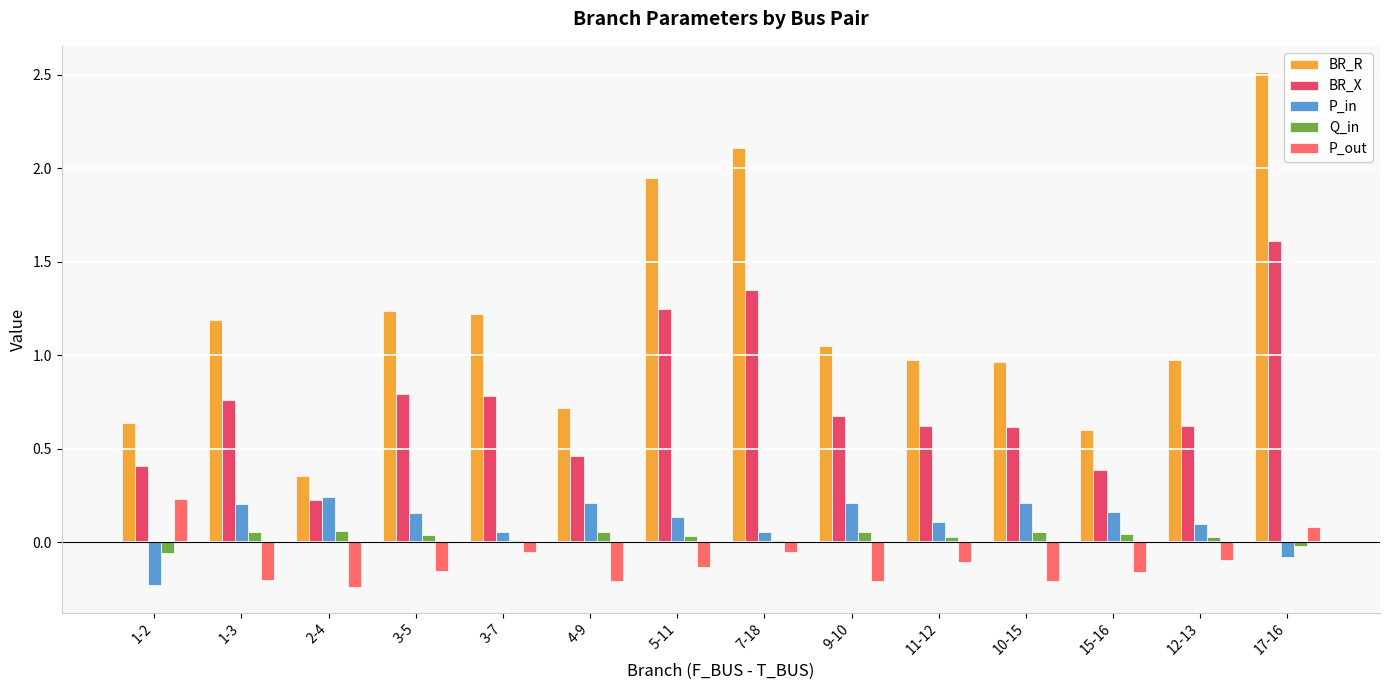

What is the sum of all BR_X values?

10.6